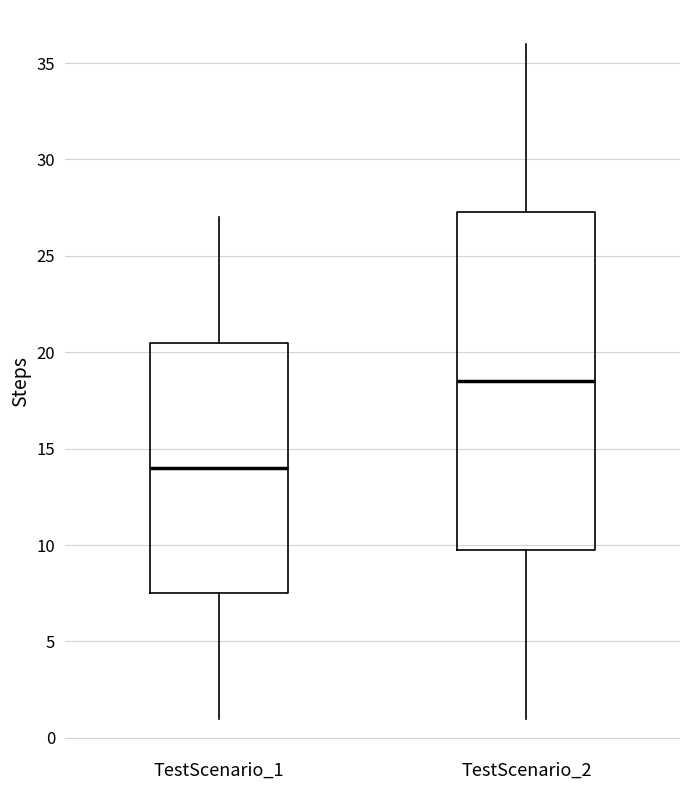

Reading left to right, transcribe this box plot: for each box, give where its median line is, the range the box spans, and where its two whiskers end, as read against the y-axis. The values are not printed on the chart, so give them approximately, as read against the axis.

TestScenario_1: median 14.0, box 7.5 to 20.5, whiskers 1.0 to 27.0
TestScenario_2: median 18.5, box 10.0 to 27.5, whiskers 1.0 to 36.0